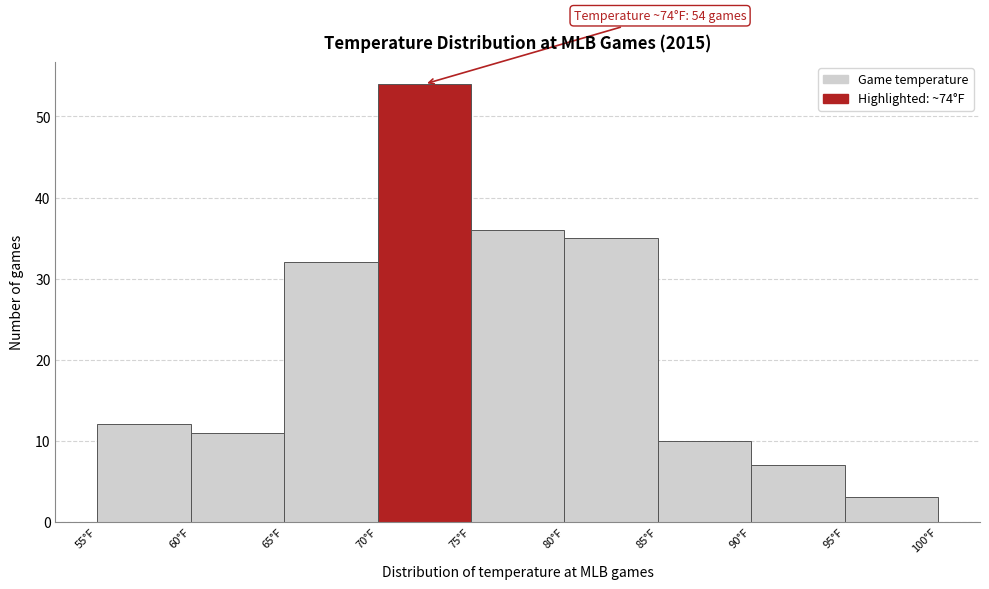

Which range on the x-axis has the tallest bar?

70 to 75